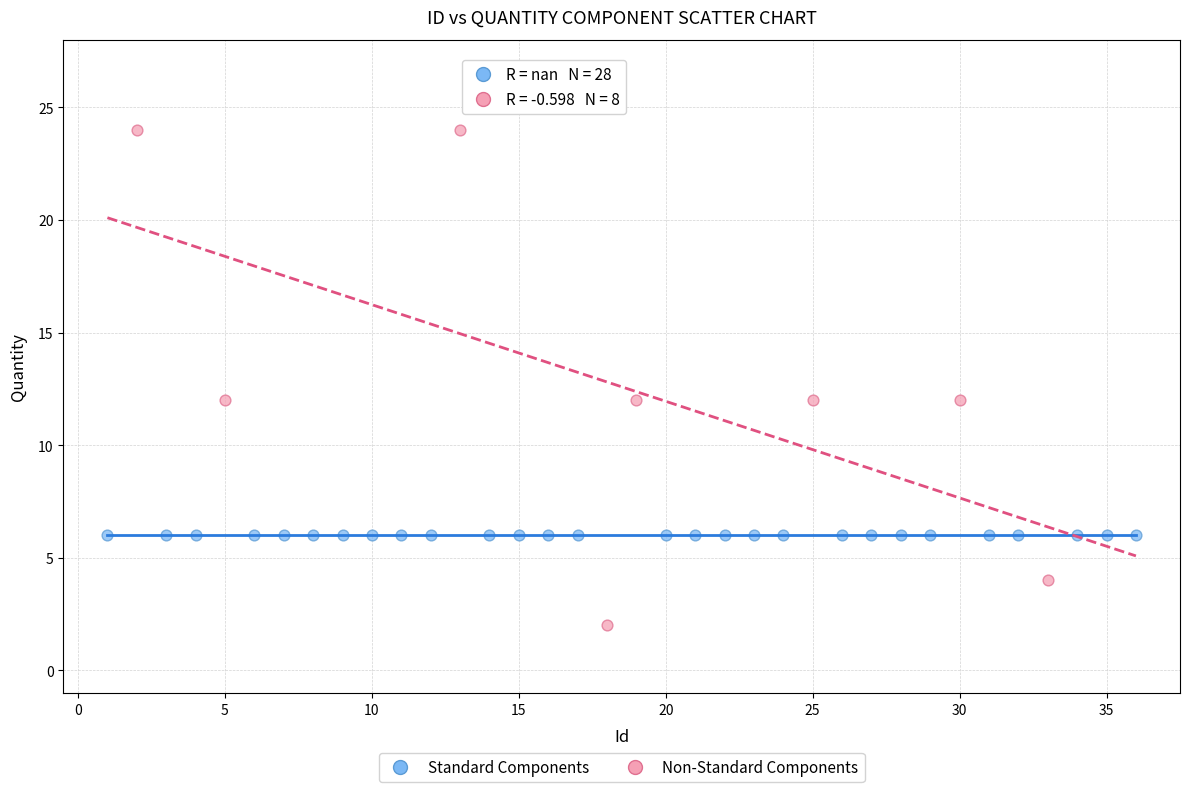

Which series contains the highest Y value?

Non-Standard Components